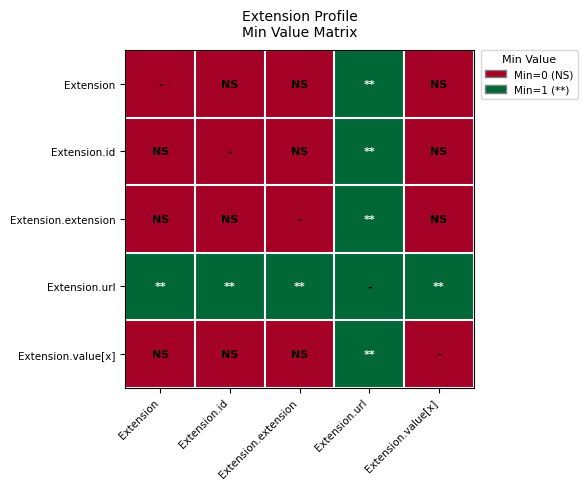

Which label corresponds to the smallest value in the chart?

Extension